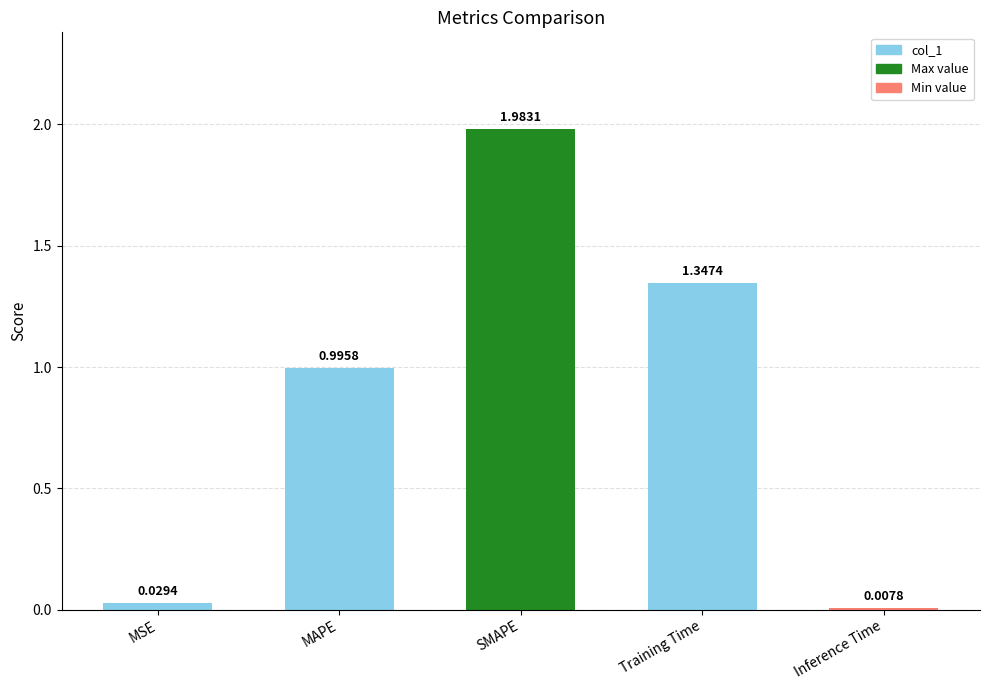

What position from the right is MSE?

5